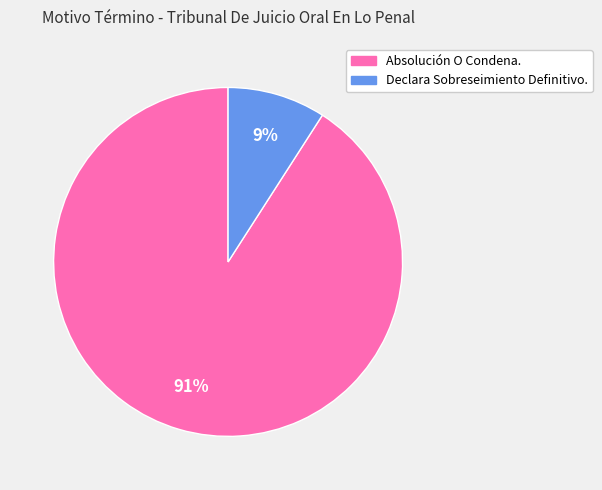

Is there a majority slice in this chart?

Yes